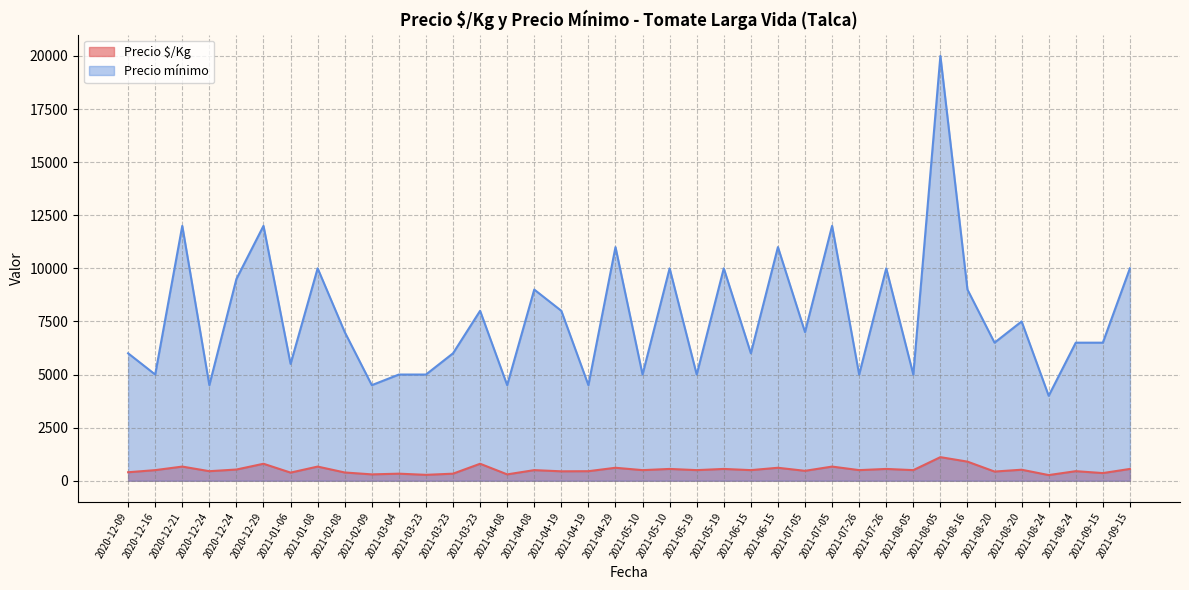

What is the maximum value for Precio mínimo?

20000